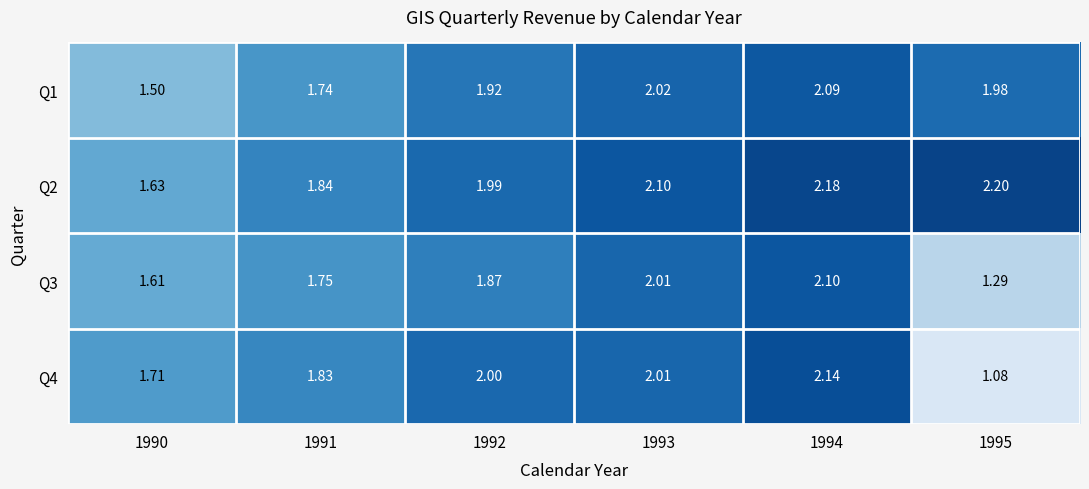

At how many categories does at least one series exceed 1?

6